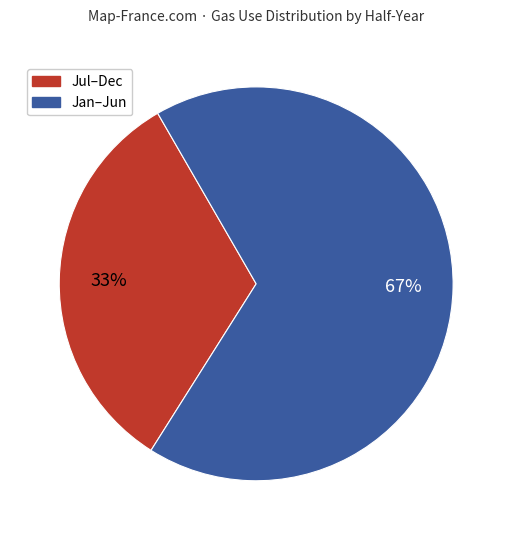

Is there a majority slice in this chart?

Yes